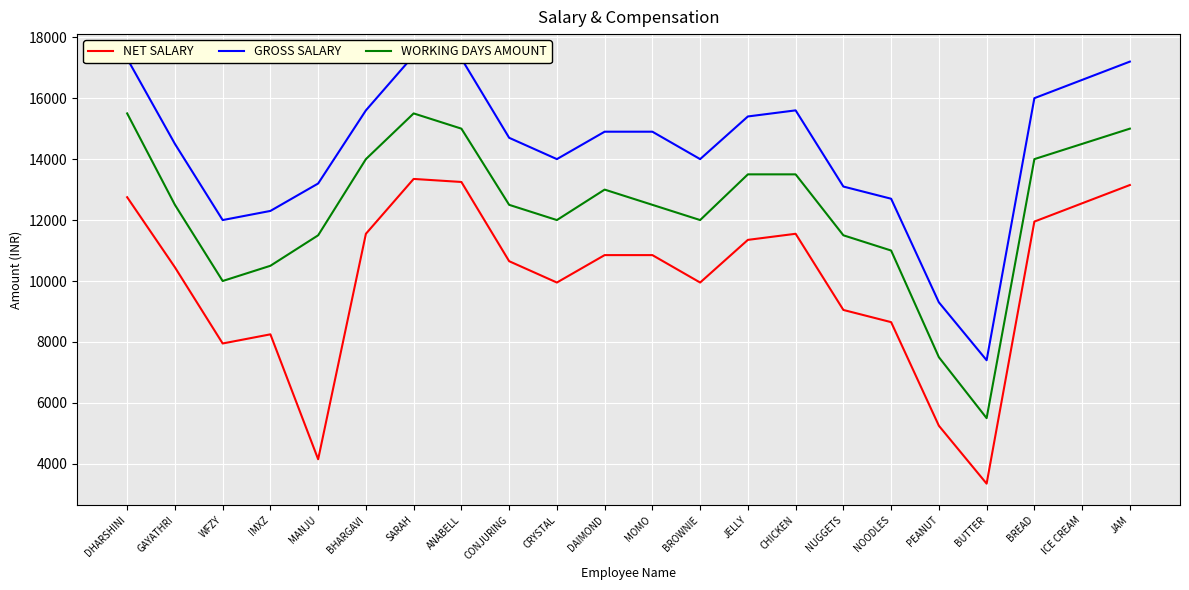

What is the value of the WORKING DAYS AMOUNT point at the 15th from the left?

13500